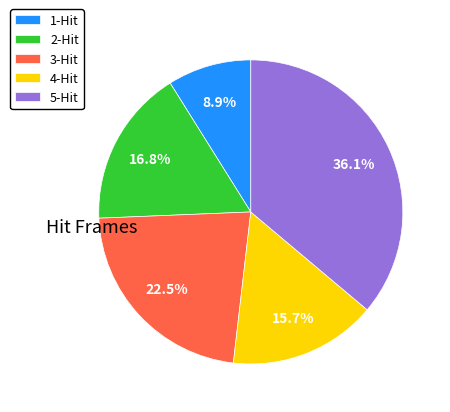

The 5-Hit slice represents 22% of the pie. True or false?

False